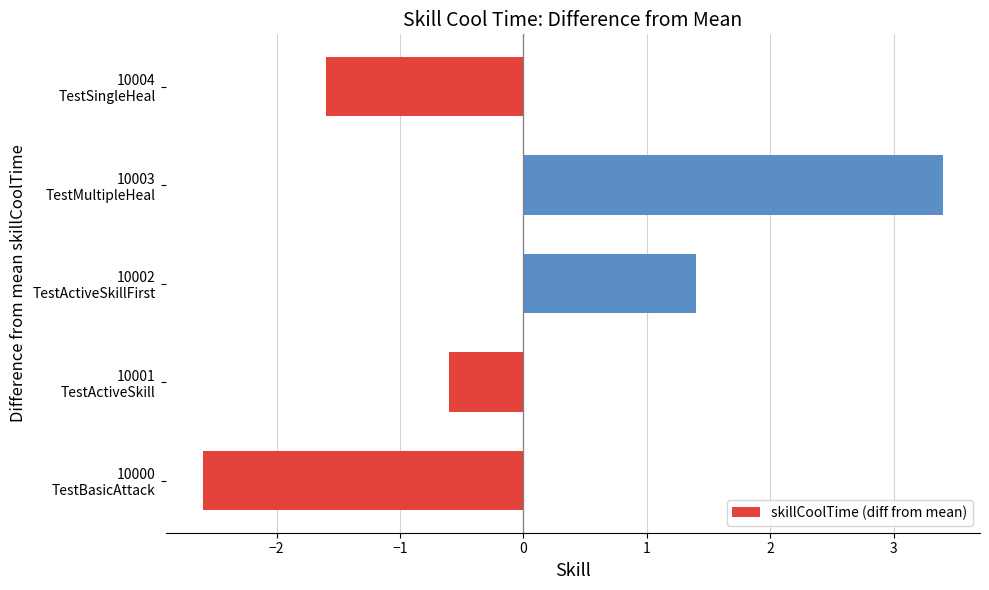

Count the number of values greater than 0.

2